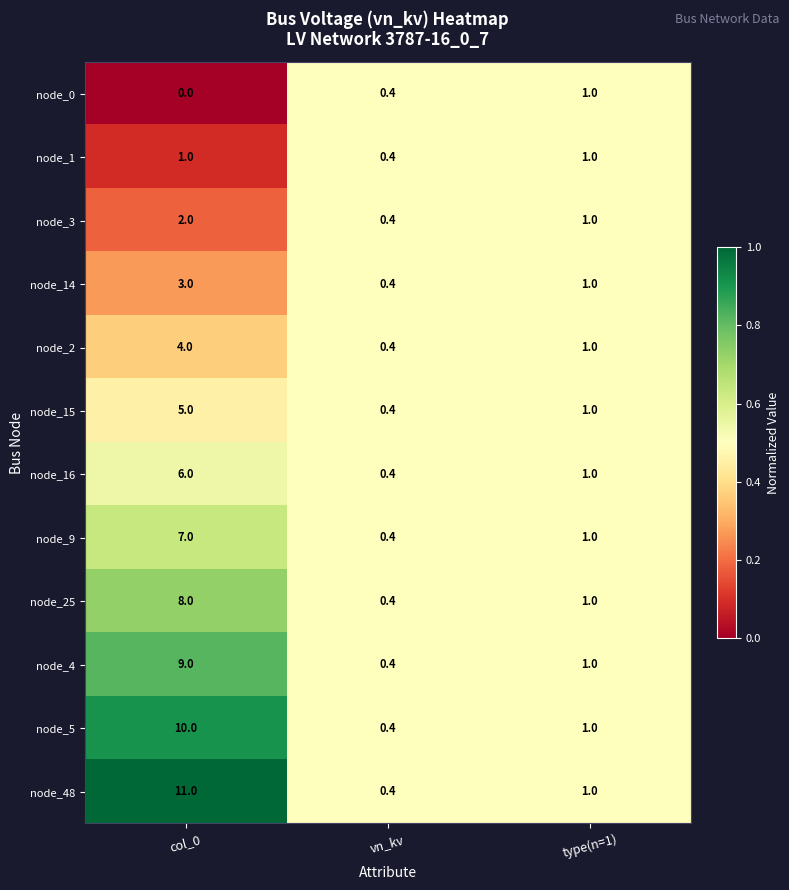

The value of node_1 at vn_kv is 0.4. True or false?

True